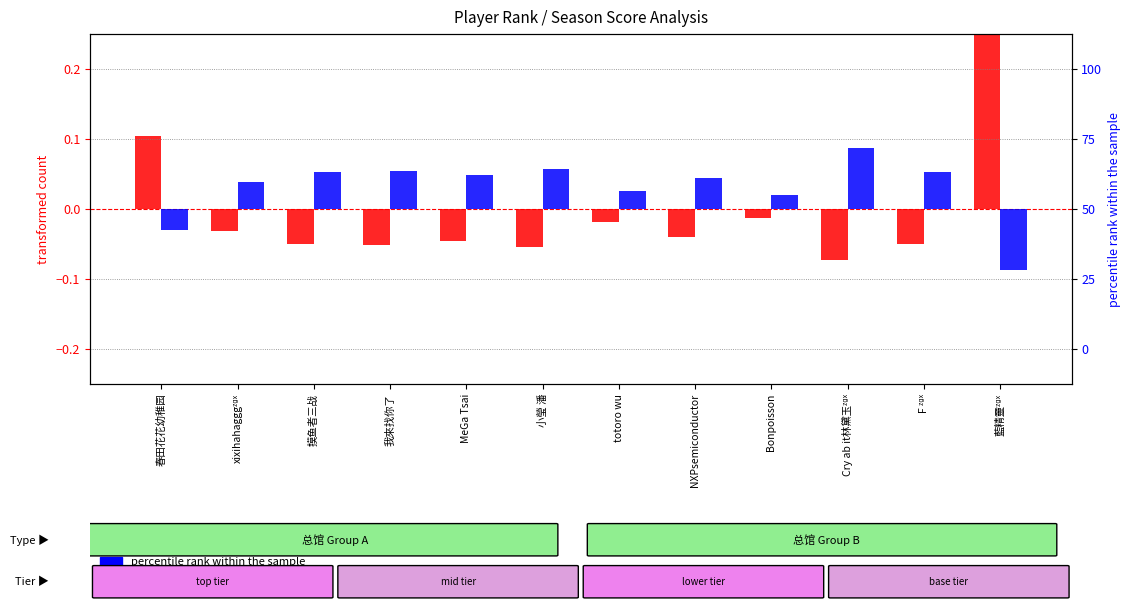

Are the bars horizontal?

No